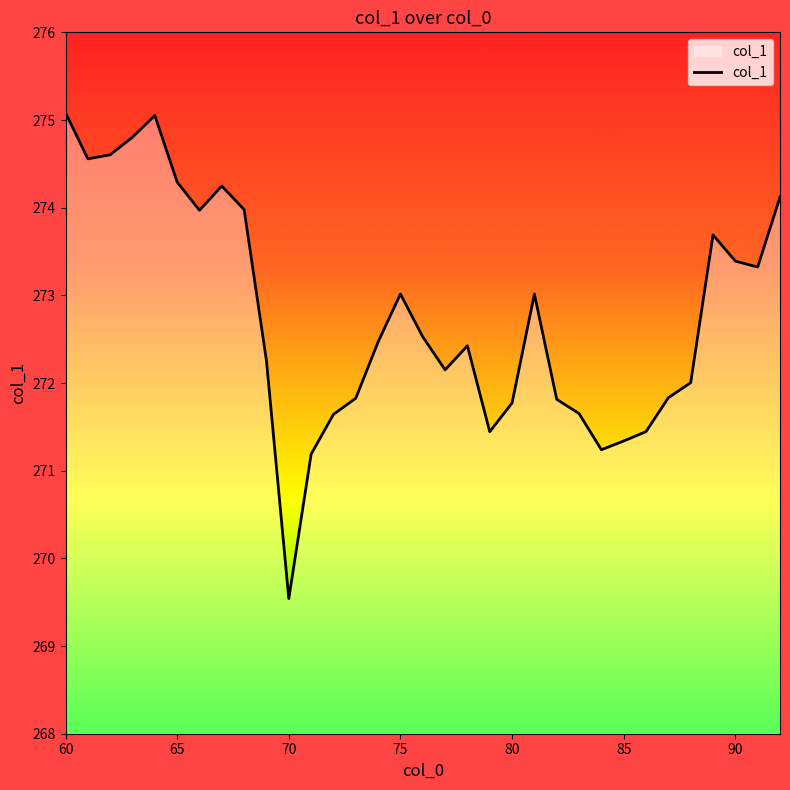

What is the greatest value displayed?

275.1